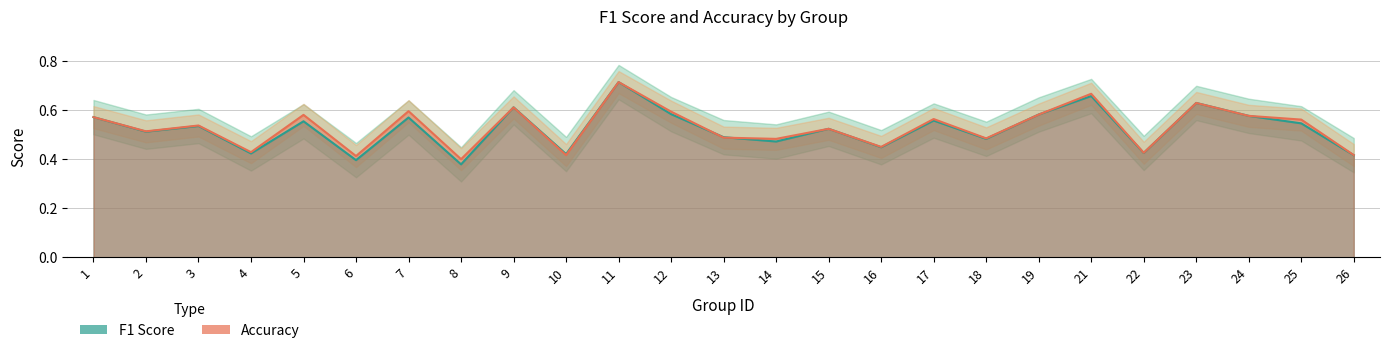

At which category does accuracy reach its first local valley?

2